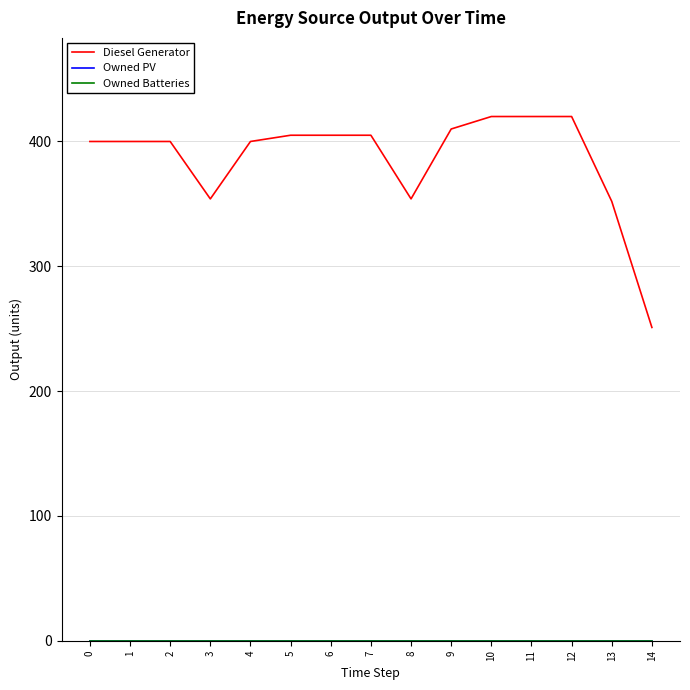

Is this an area chart (filled region under the line)?

No